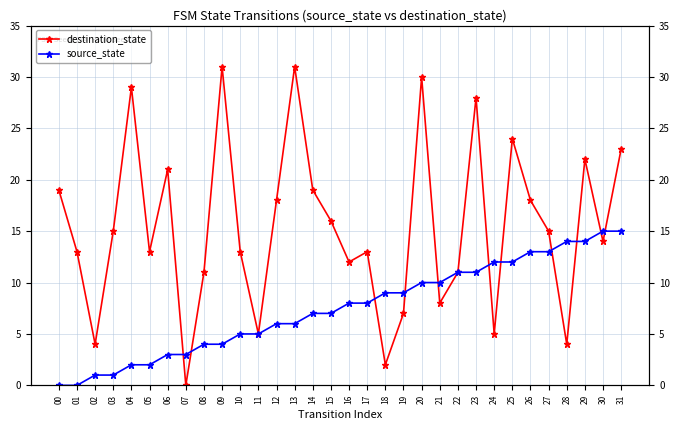

Reading left to right, transcribe all the data shown in this chart.

destination_state: 00=19	01=13	02=4	03=15	04=29	05=13	06=21	07=0	08=11	09=31	10=13	11=5	12=18	13=31	14=19	15=16	16=12	17=13	18=2	19=7	20=30	21=8	22=11	23=28	24=5	25=24	26=18	27=15	28=4	29=22	30=14	31=23
source_state: 00=0	01=0	02=1	03=1	04=2	05=2	06=3	07=3	08=4	09=4	10=5	11=5	12=6	13=6	14=7	15=7	16=8	17=8	18=9	19=9	20=10	21=10	22=11	23=11	24=12	25=12	26=13	27=13	28=14	29=14	30=15	31=15